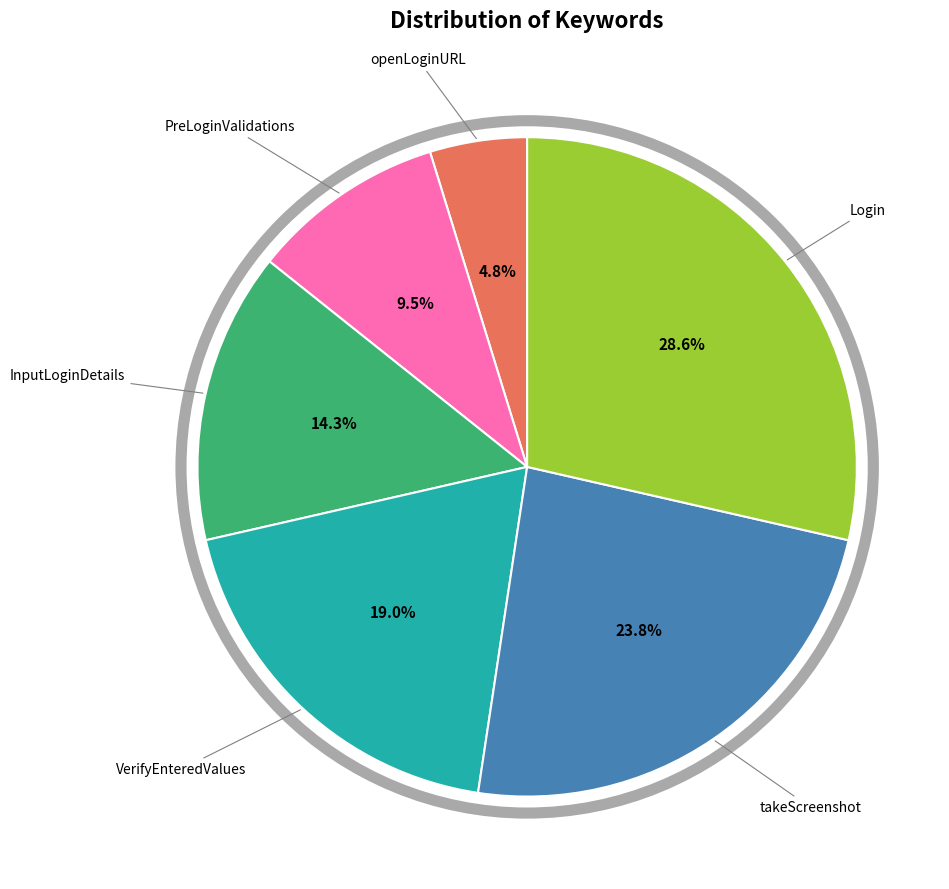

How many slices are in this pie chart?

6